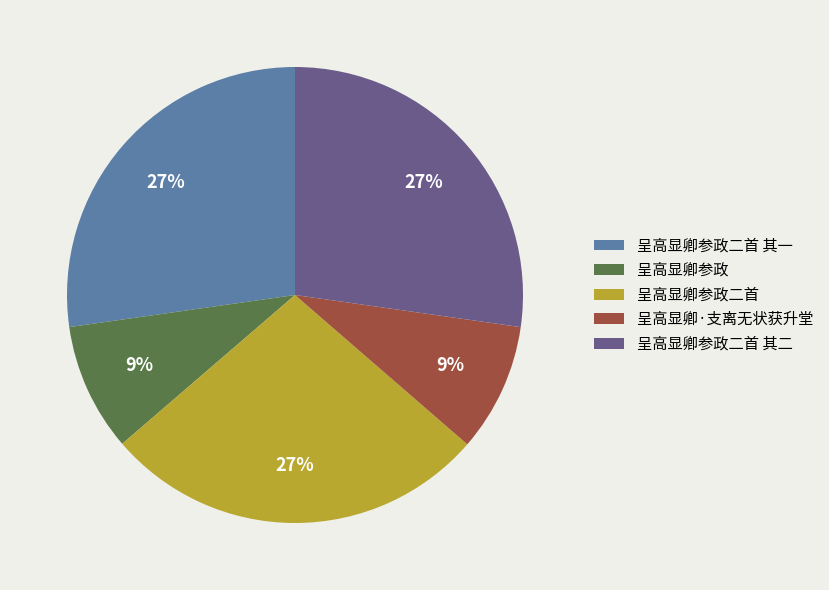

To the nearest percent, what portion does 呈高显卿参政二首 其二 represent?

27%